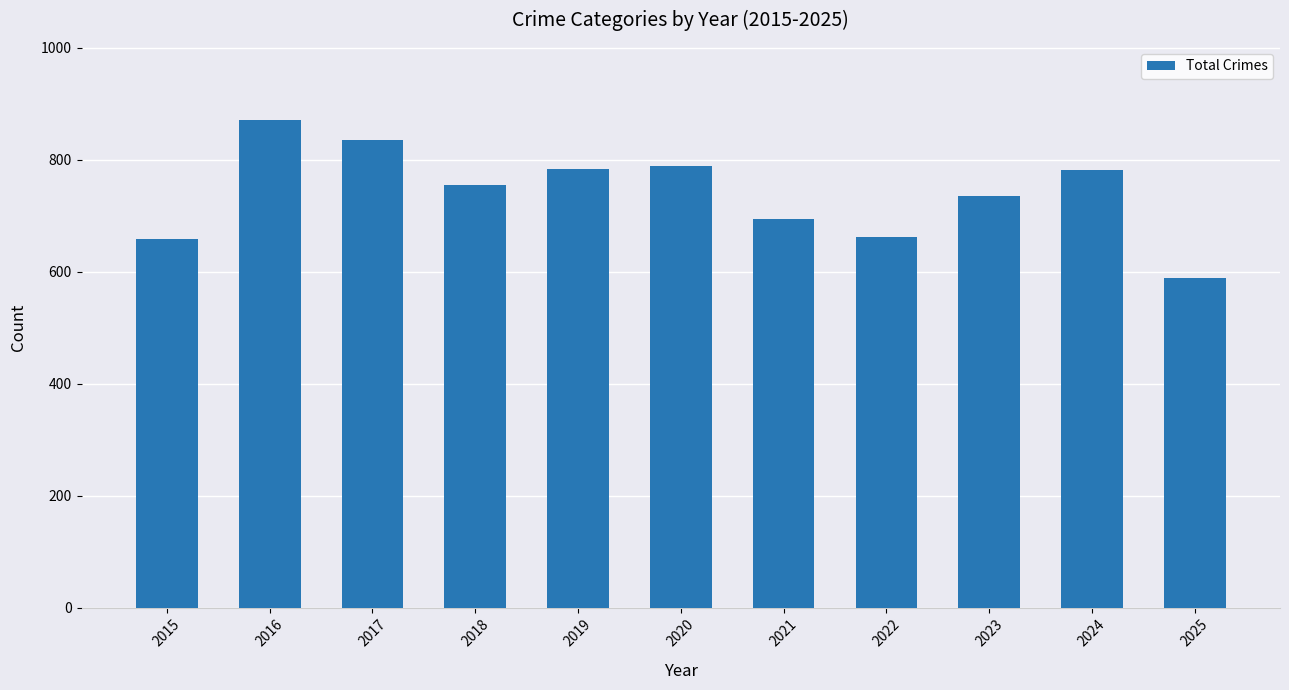

Which category has the lowest value across all series?

2025